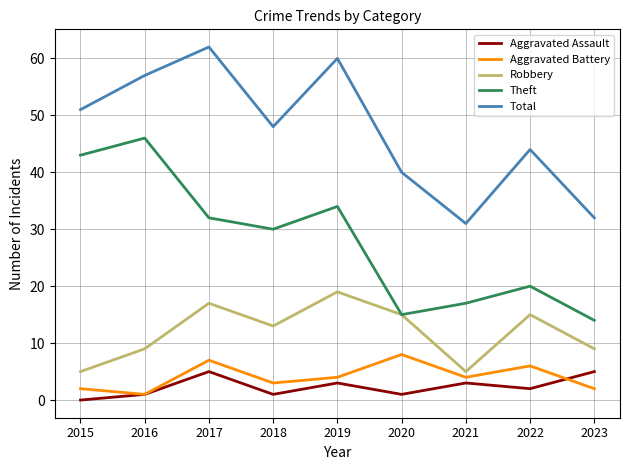

What is the difference between the highest and lowest values at 2018?

47